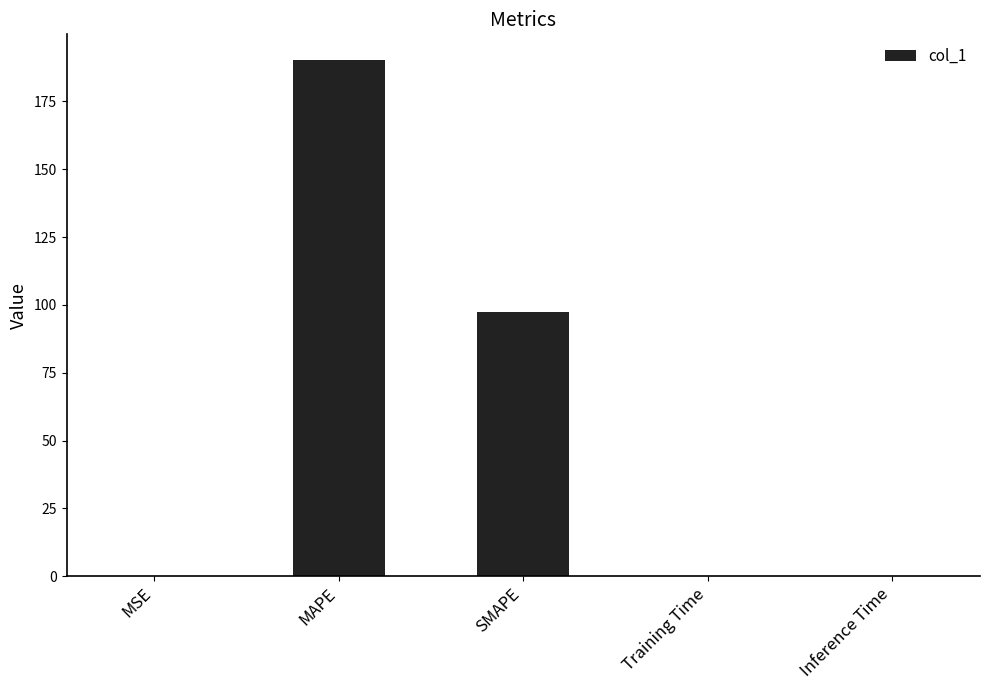

Where is the data nearest to the value 95?

SMAPE